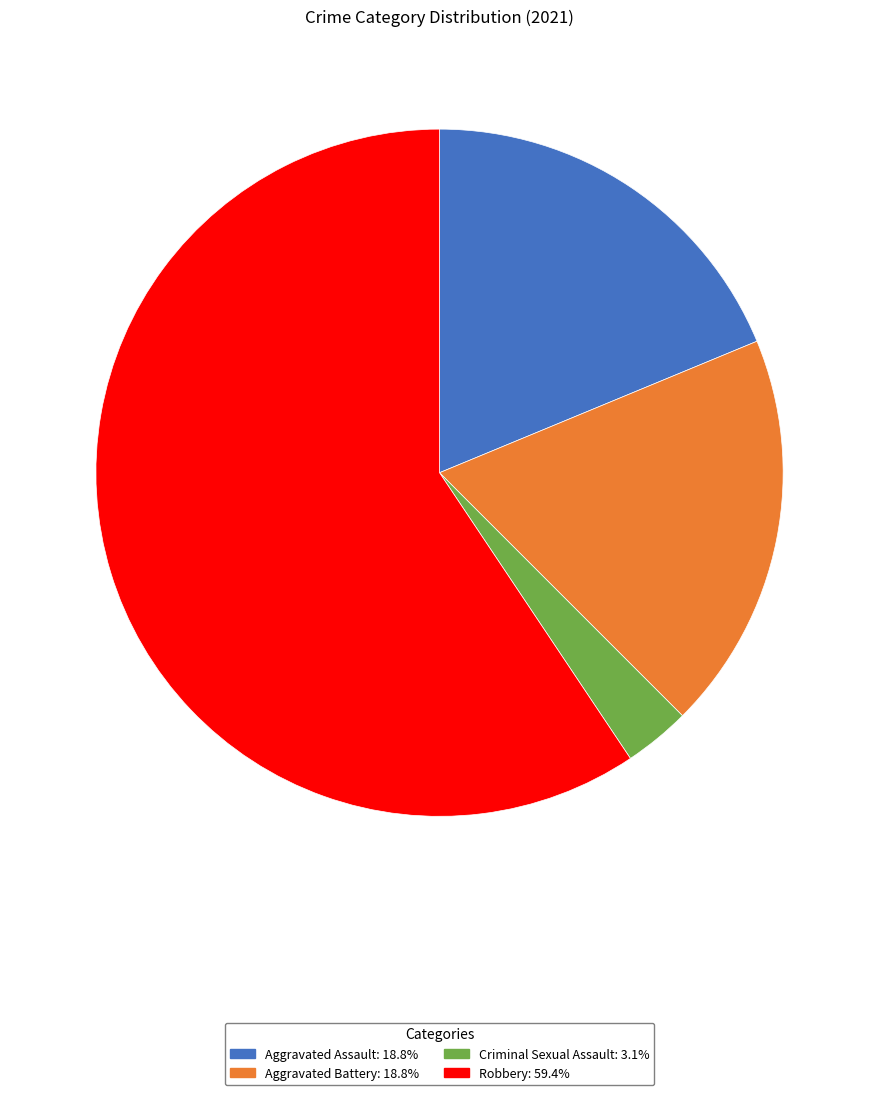

How many slices are in this pie chart?

4